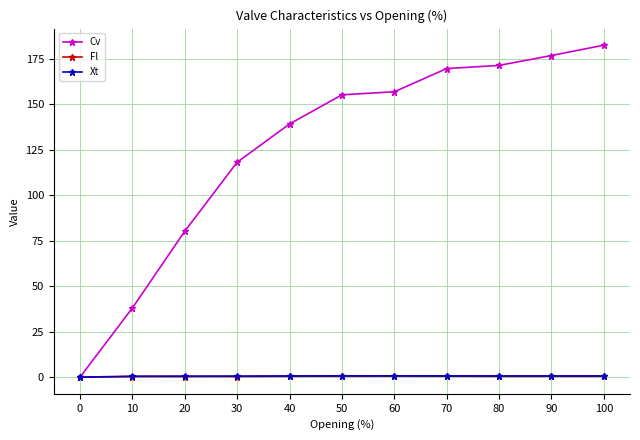

Between 70 and 100, which series saw the biggest shift?

Cv